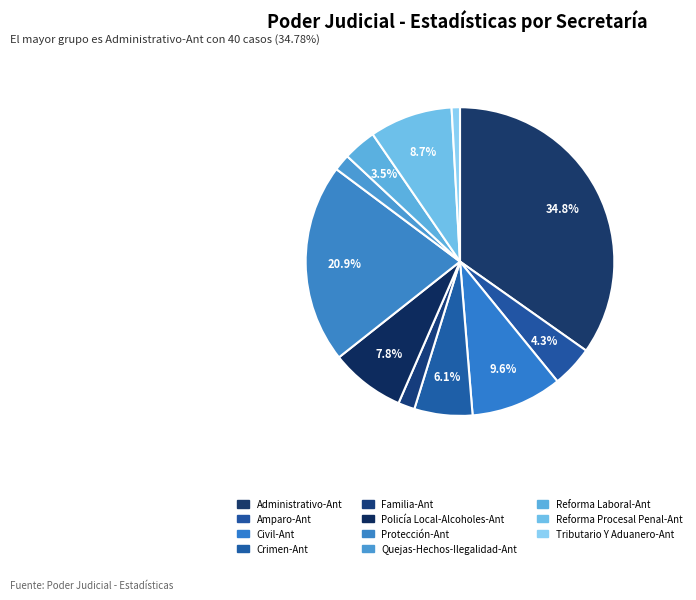

What percentage do Administrativo-Ant and Quejas-Hechos-Ilegalidad-Ant together represent?

36.5%